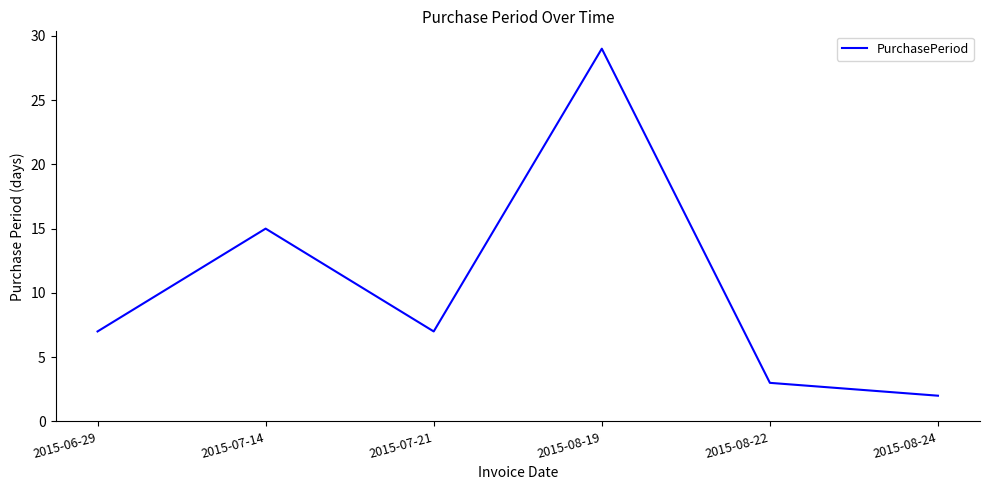

Between 2015-08-22 and 2015-07-21, which is larger?

2015-07-21